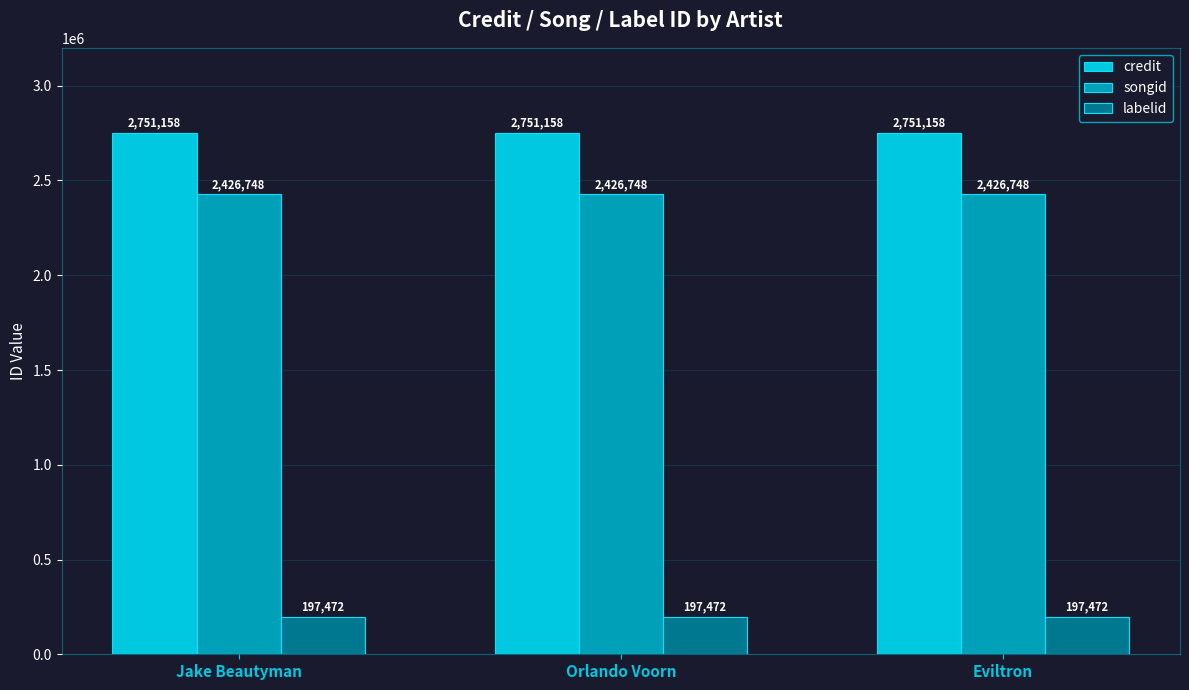

How many series are shown in this chart?

3